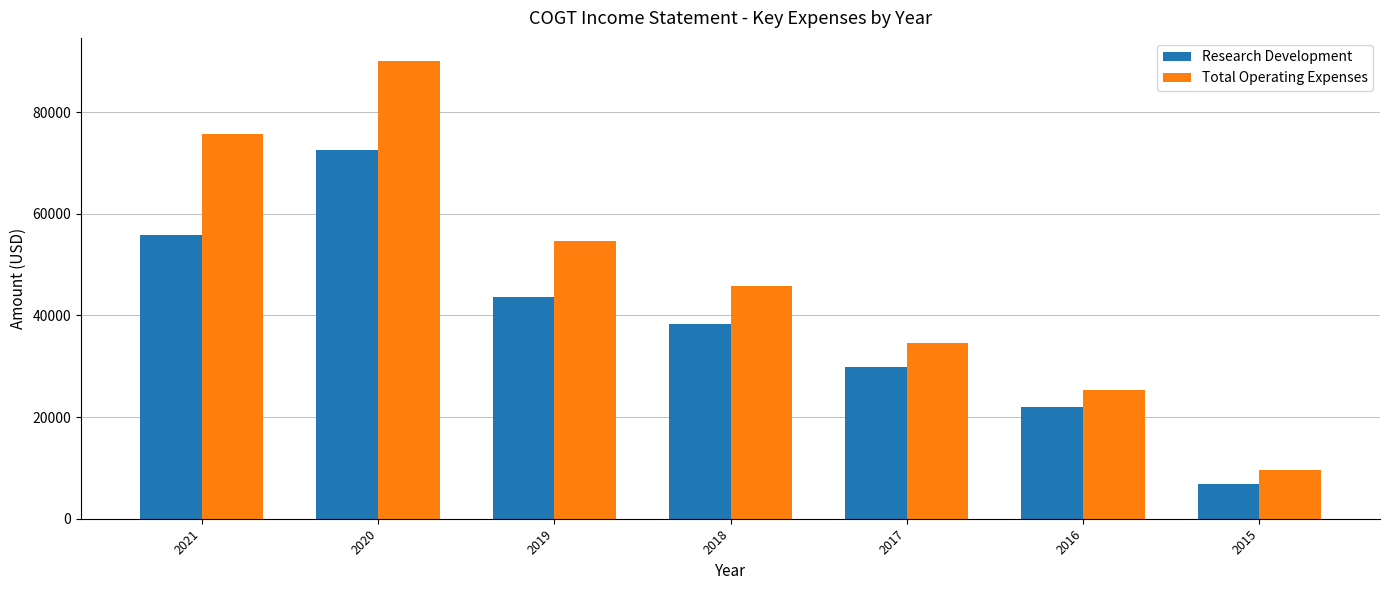

What is the minimum value for Total Operating Expenses?

9600